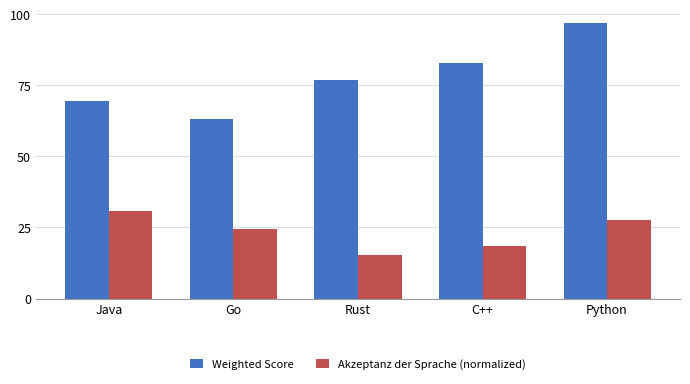

What is the value of the Weighted Score bar at the 3rd from the left?

76.9